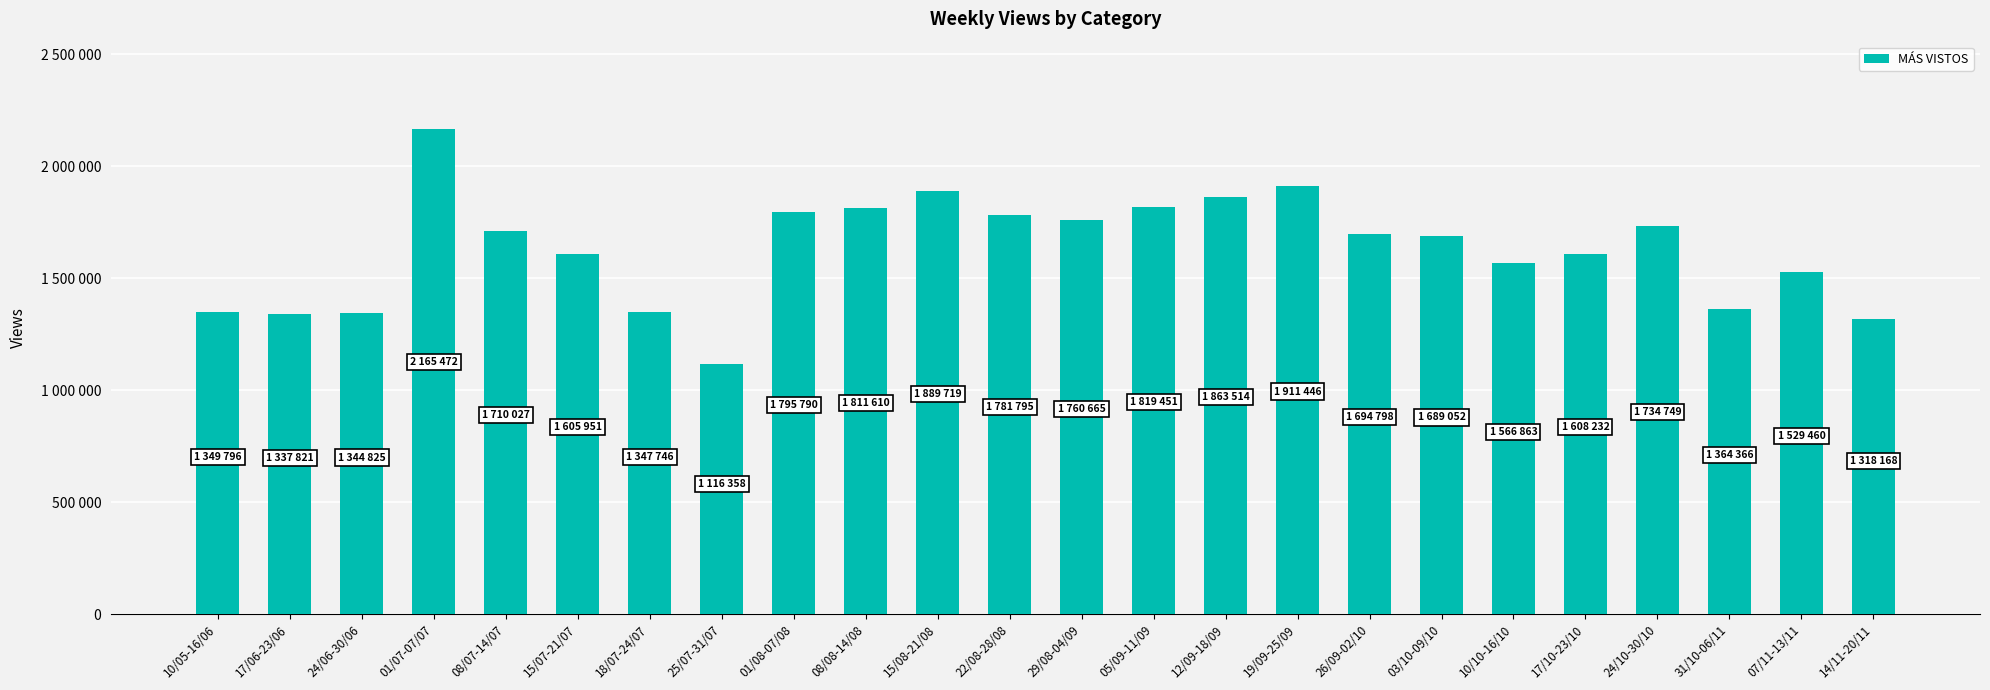

True or false: the data shows 1811610.2 at 08/08-14/08.

True